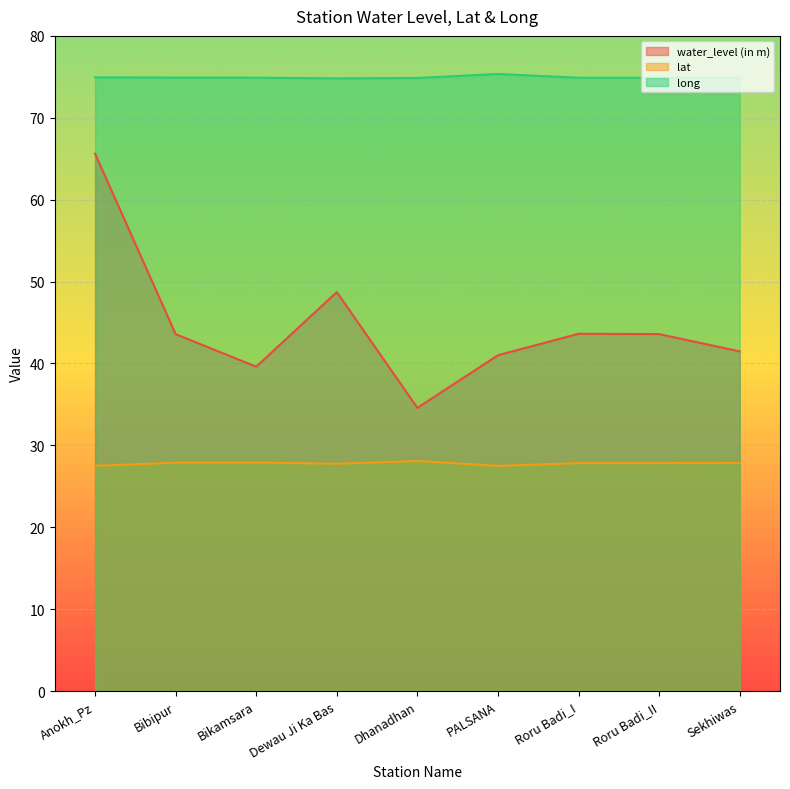

Reading left to right, what are all the values shown in this chart?

water_level (in m): 65.6	43.6	39.6	48.7	34.6	41.0	43.6	43.6	41.5
lat: 27.5	27.9	27.9	27.8	28.1	27.5	27.8	27.8	27.9
long: 74.9	74.9	74.9	74.8	74.9	75.3	74.9	74.9	74.9